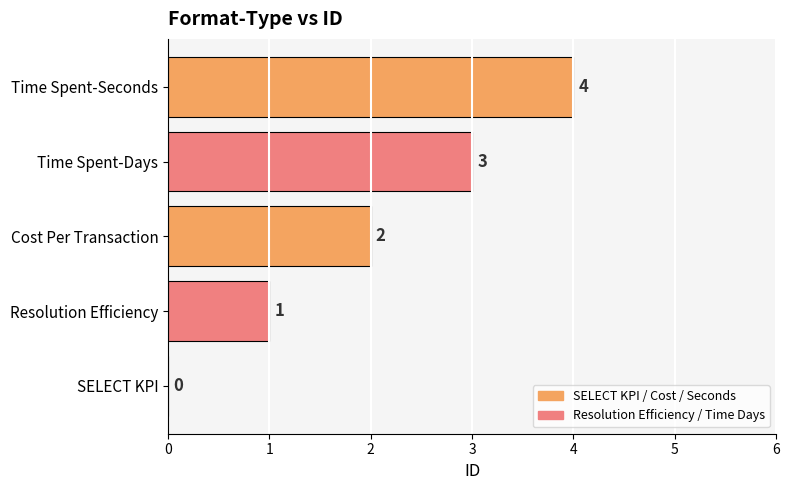

Is it true that the value at Cost Per Transaction is 2?

True